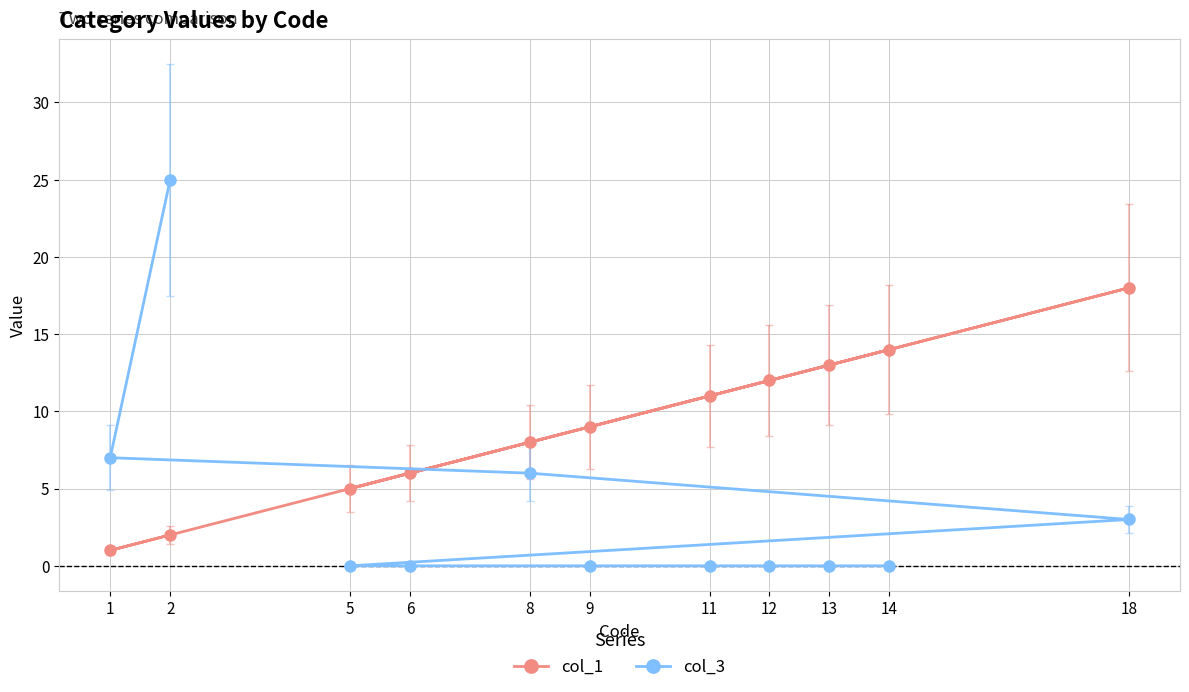

At how many categories does at least one series exceed 16?

2